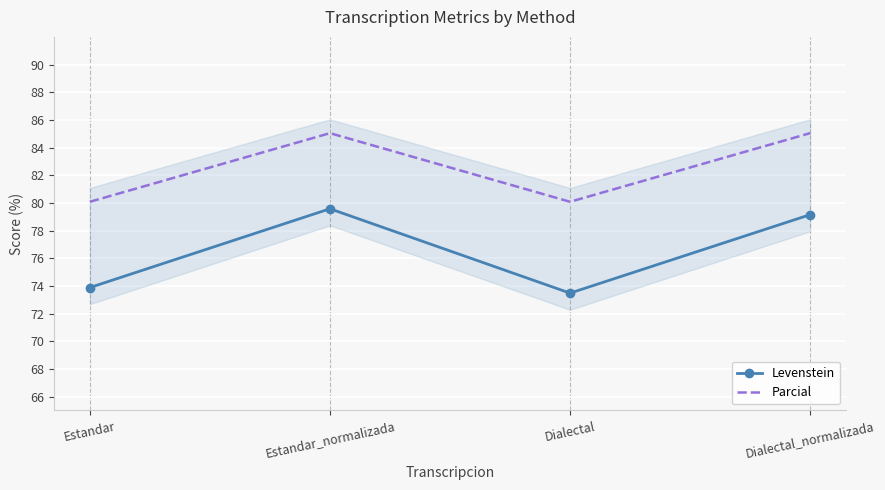

Is it true that Levenstein equals 79.2 at Dialectal_normalizada?

True